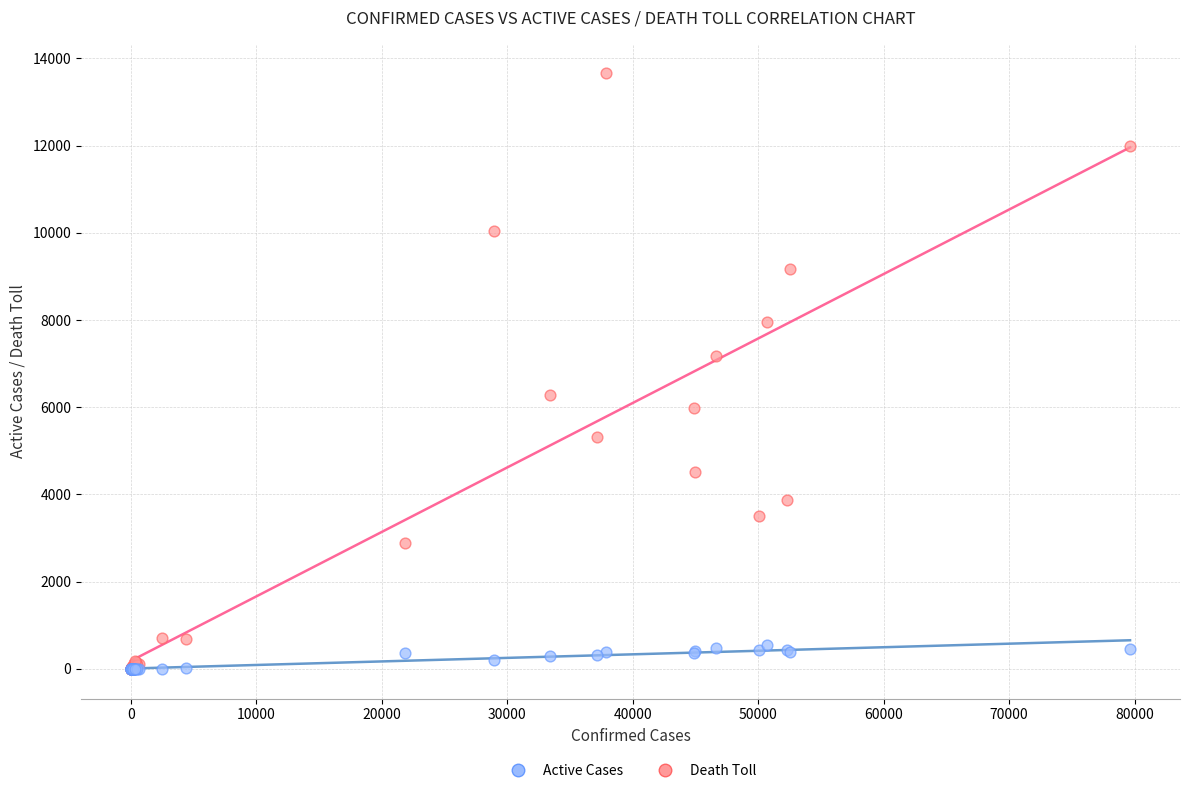

Which series has the widest spread of Y values?

Active Cases